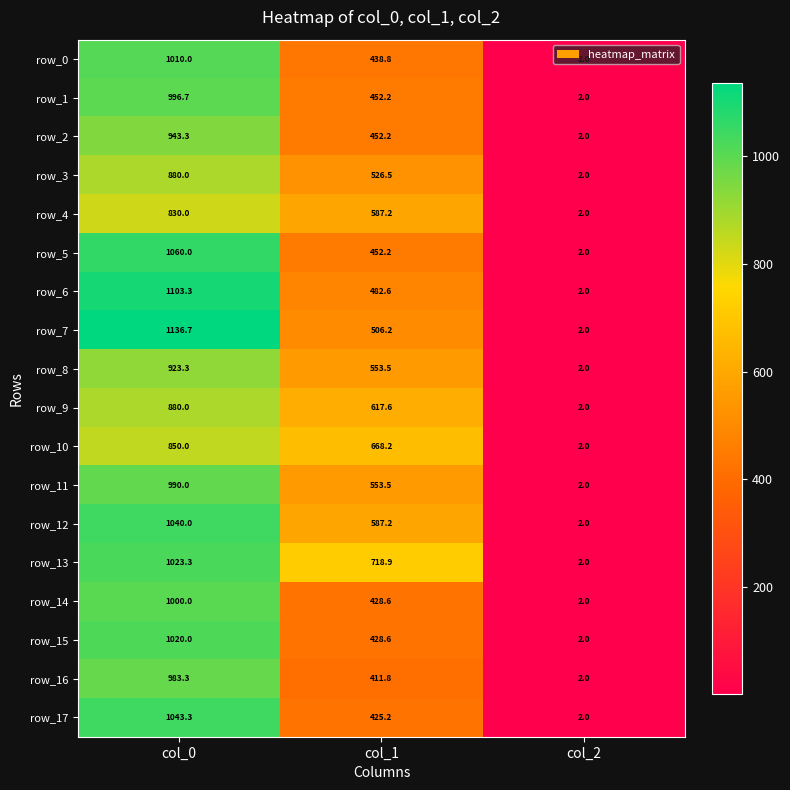

Reading left to right, extract all data points from this chart.

row_0: 1010.0	438.8	2.0
row_1: 996.7	452.2	2.0
row_2: 943.3	452.2	2.0
row_3: 880.0	526.5	2.0
row_4: 830.0	587.2	2.0
row_5: 1060.0	452.2	2.0
row_6: 1103.3	482.6	2.0
row_7: 1136.7	506.2	2.0
row_8: 923.3	553.5	2.0
row_9: 880.0	617.6	2.0
row_10: 850.0	668.2	2.0
row_11: 990.0	553.5	2.0
row_12: 1040.0	587.2	2.0
row_13: 1023.3	718.9	2.0
row_14: 1000.0	428.6	2.0
row_15: 1020.0	428.6	2.0
row_16: 983.3	411.8	2.0
row_17: 1043.3	425.2	2.0